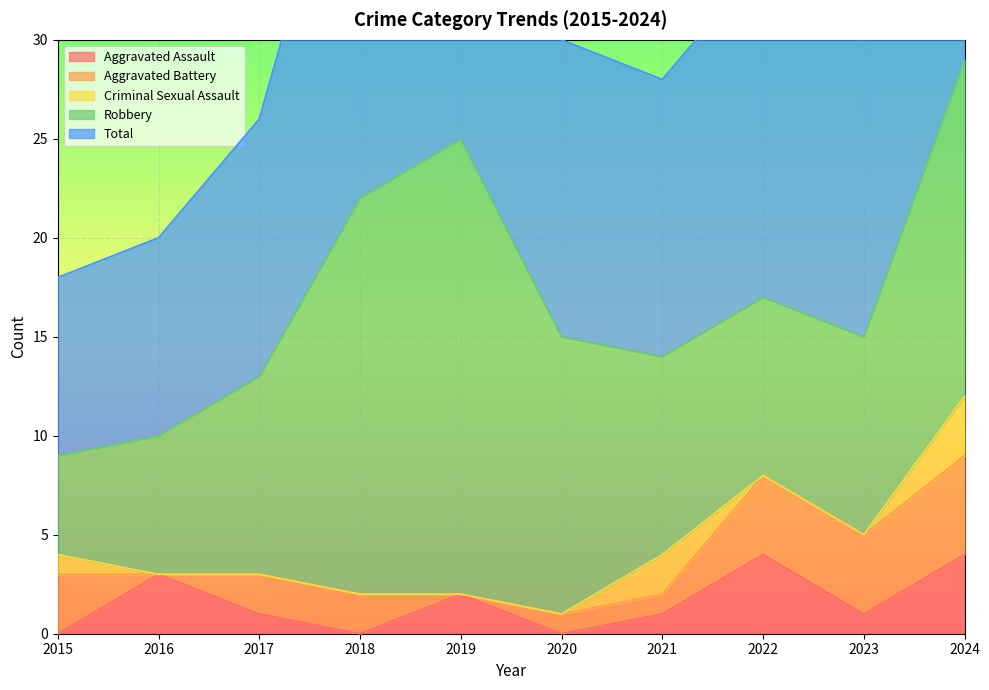

Rank the series at 2018 from lowest to highest value.

Aggravated Assault, Criminal Sexual Assault, Aggravated Battery, Robbery, Total